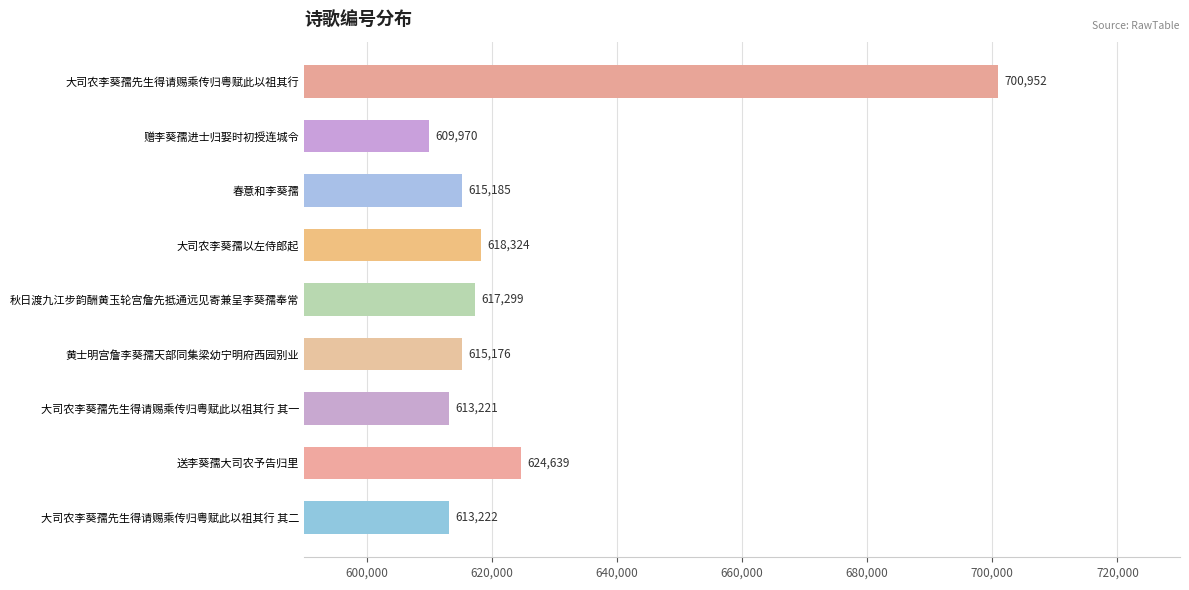

Reading bottom to top, list all the values displayed in this chart.

大司农李葵孺先生得请赐乘传归粤赋此以祖其行 其二=613222	送李葵孺大司农予告归里=624639	大司农李葵孺先生得请赐乘传归粤赋此以祖其行 其一=613221	黄士明宫詹李葵孺天部同集梁幼宁明府西园别业=615176	秋日渡九江步韵酬黄玉轮宫詹先抵通远见寄兼呈李葵孺奉常=617299	大司农李葵孺以左侍郎起=618324	春意和李葵孺=615185	赠李葵孺进士归娶时初授连城令=609970	大司农李葵孺先生得请赐乘传归粤赋此以祖其行=700952